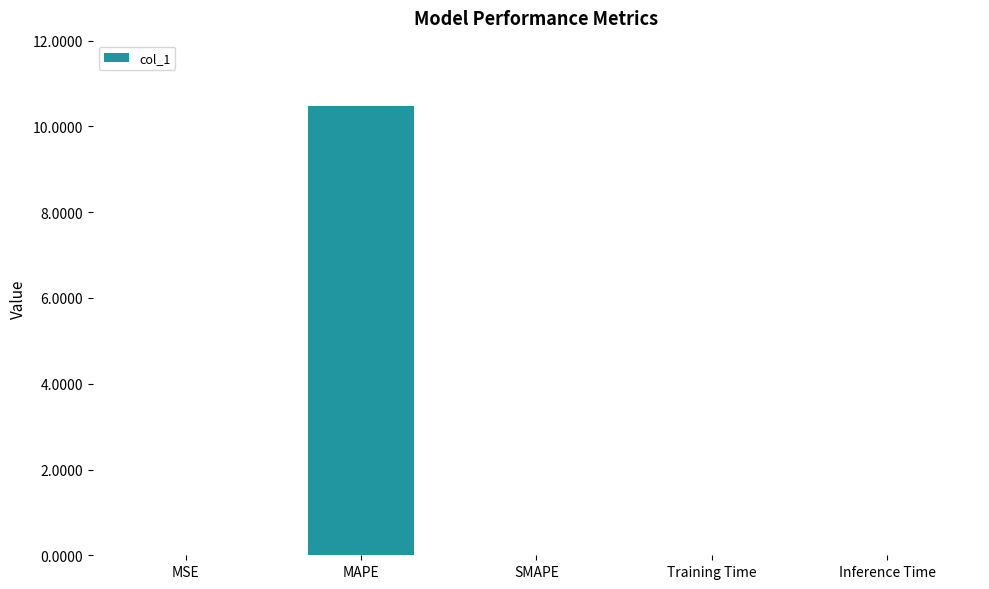

Which has a higher value, MAPE or MSE?

MAPE